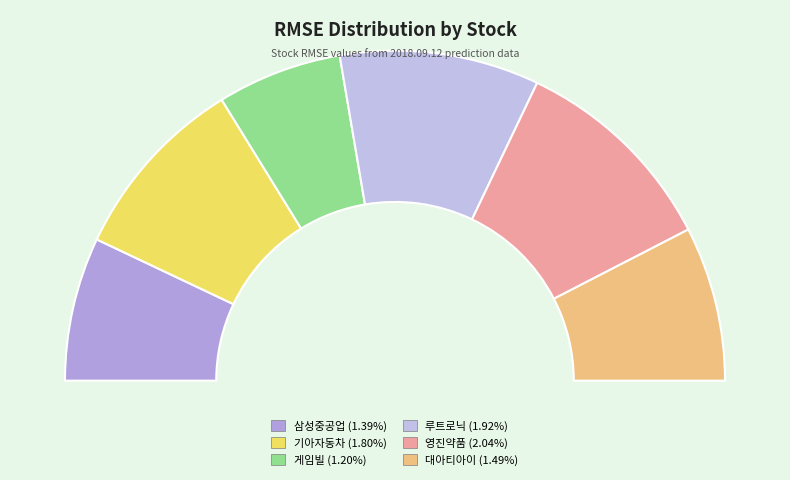

Rank the categories by value from highest to lowest.

영진약품, 루트로닉, 기아자동차, 대아티아이, 삼성중공업, 게임빌